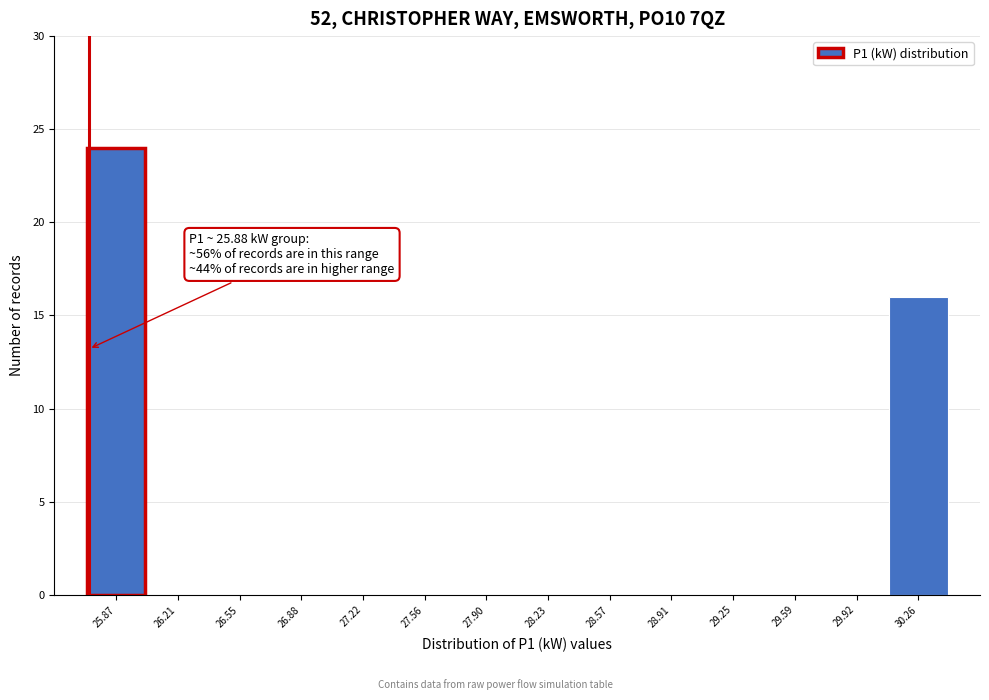

Reading right to left, transcribe all the data shown in this chart.

30.26=16	29.92=0	29.59=0	29.25=0	28.91=0	28.57=0	28.23=0	27.90=0	27.56=0	27.22=0	26.88=0	26.55=0	26.21=0	25.87=24